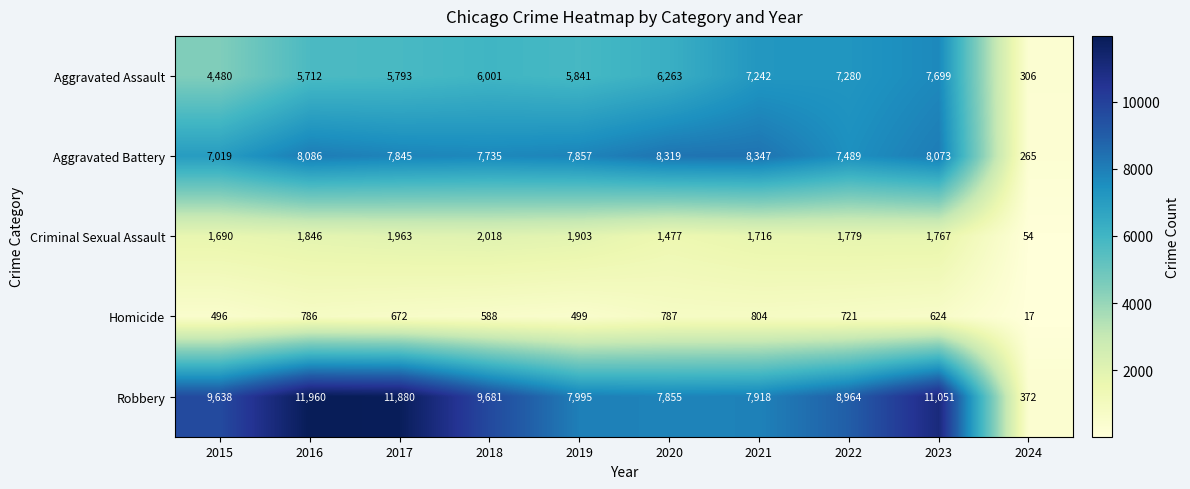

What is the spread (max minus min) of values at 2020?

7532